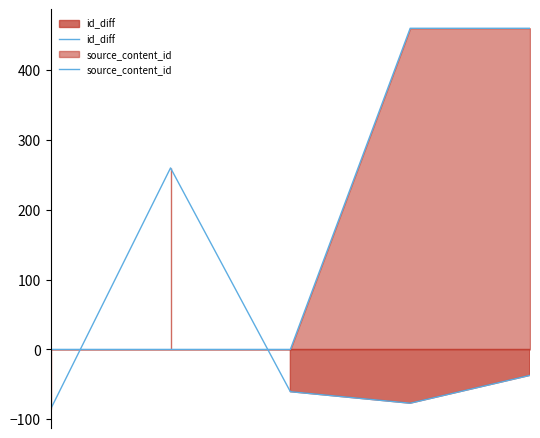

The id_diff series shows -105.8 at 2. True or false?

False